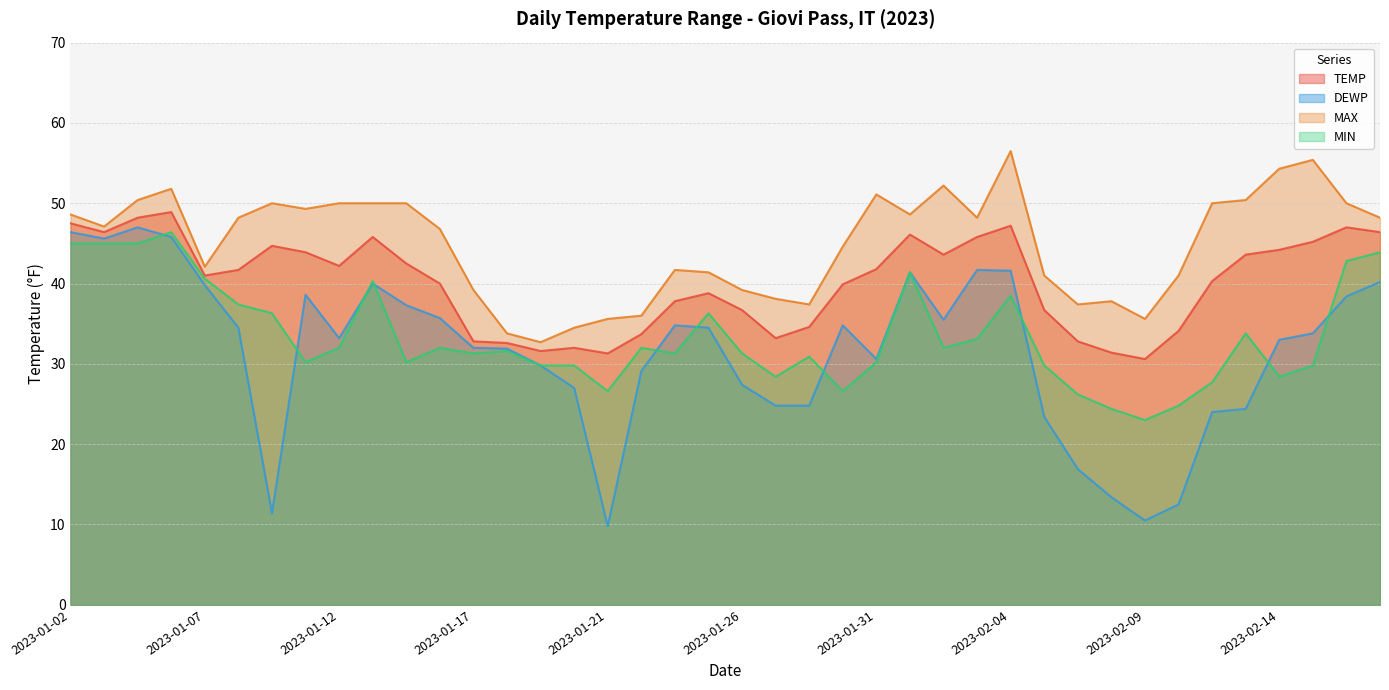

What is the value of the MIN point at the 10th from the left?

40.3